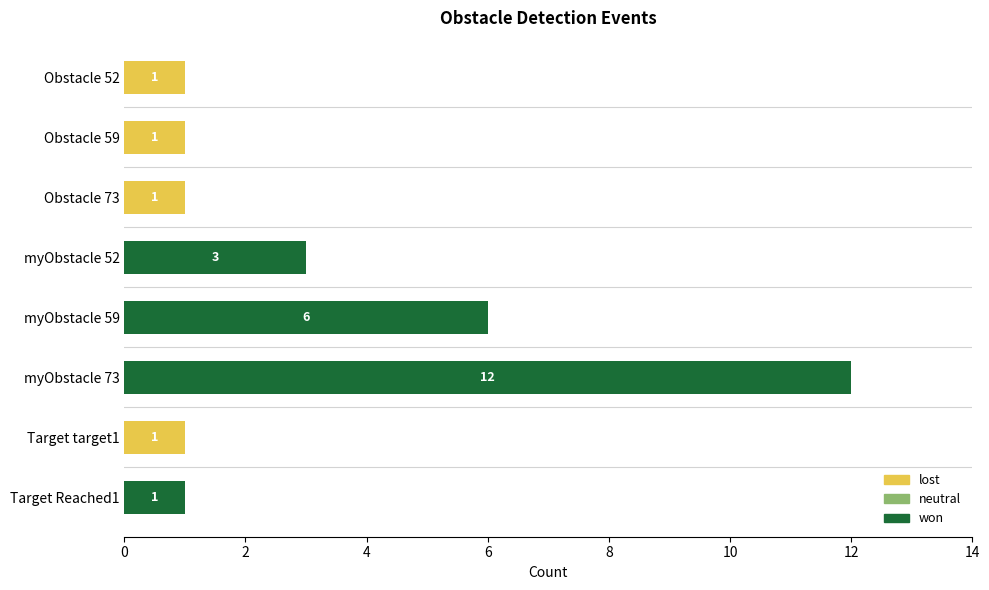

Which category has the highest value in the won series?

myObstacle 73